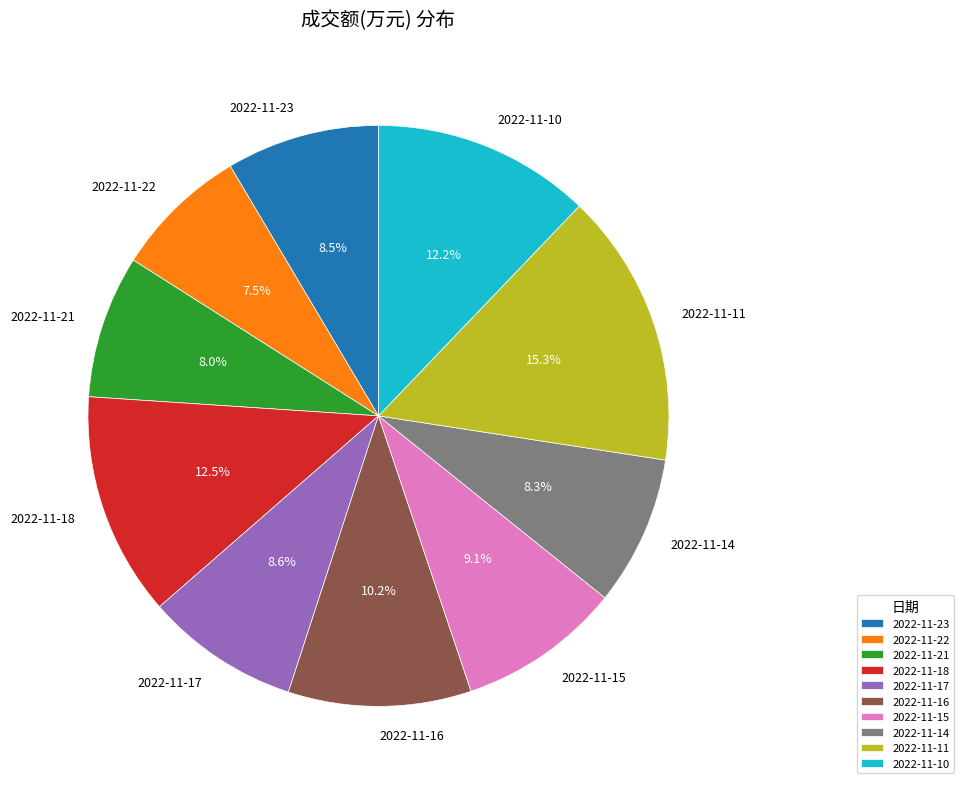

Is there any slice that represents more than half of the pie?

No